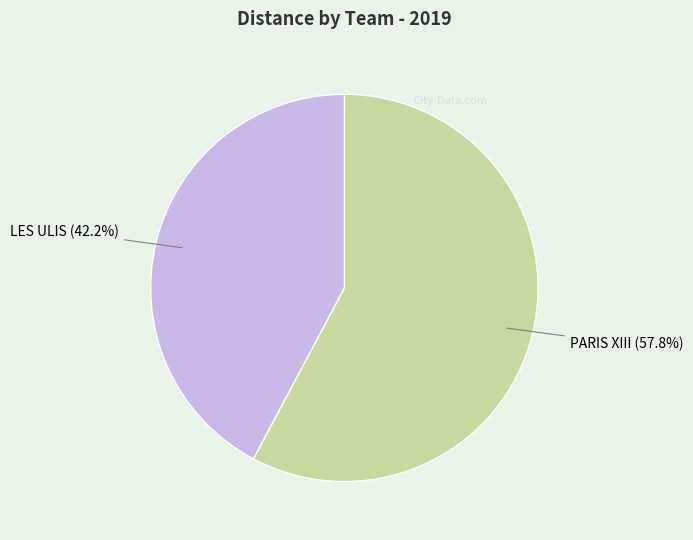

To the nearest percent, what is the average slice percentage?

50%